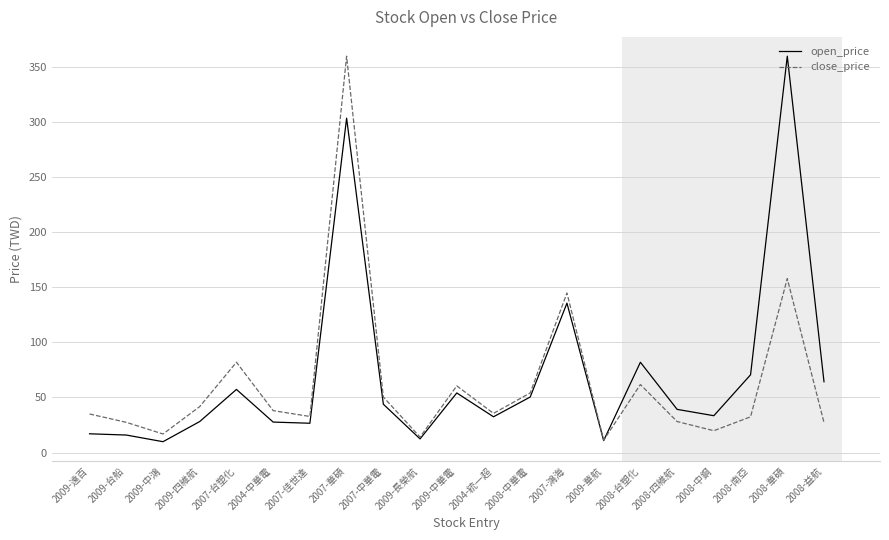

Which category has the highest value in the open_price series?

2008-華碩